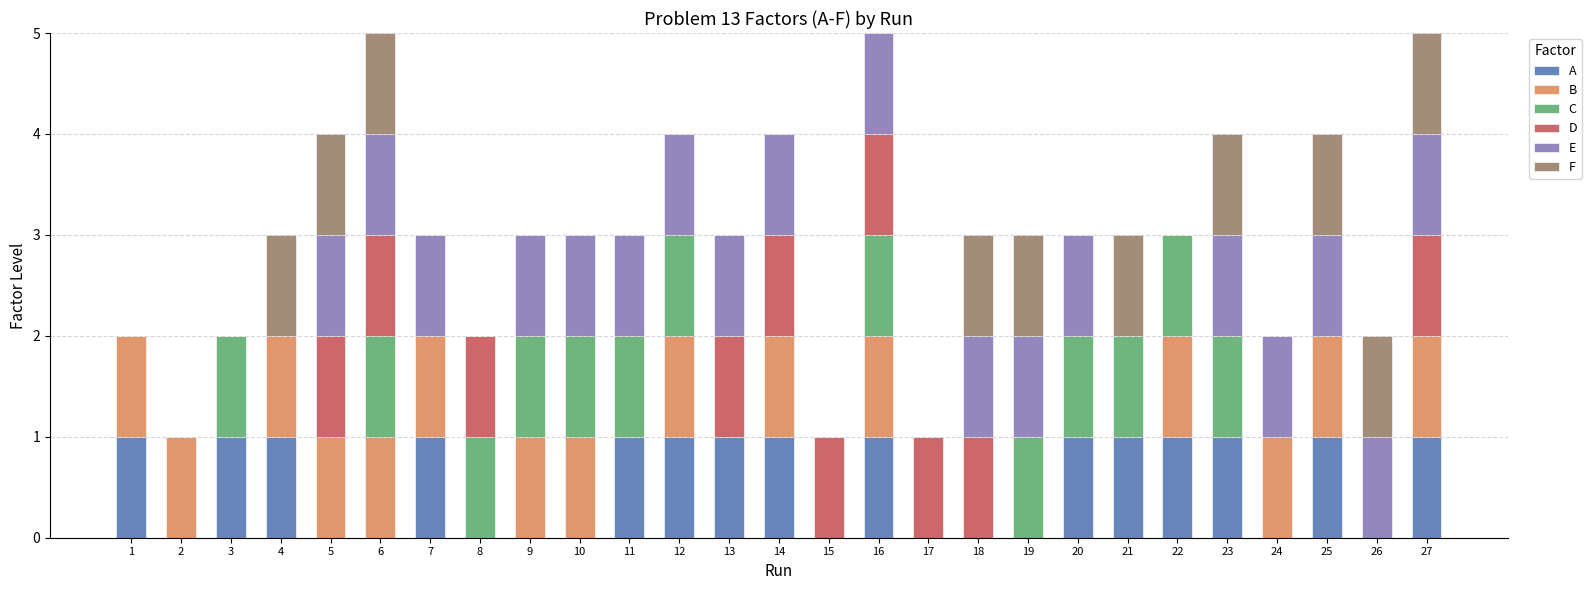

The value of A at 27 is 1. True or false?

True